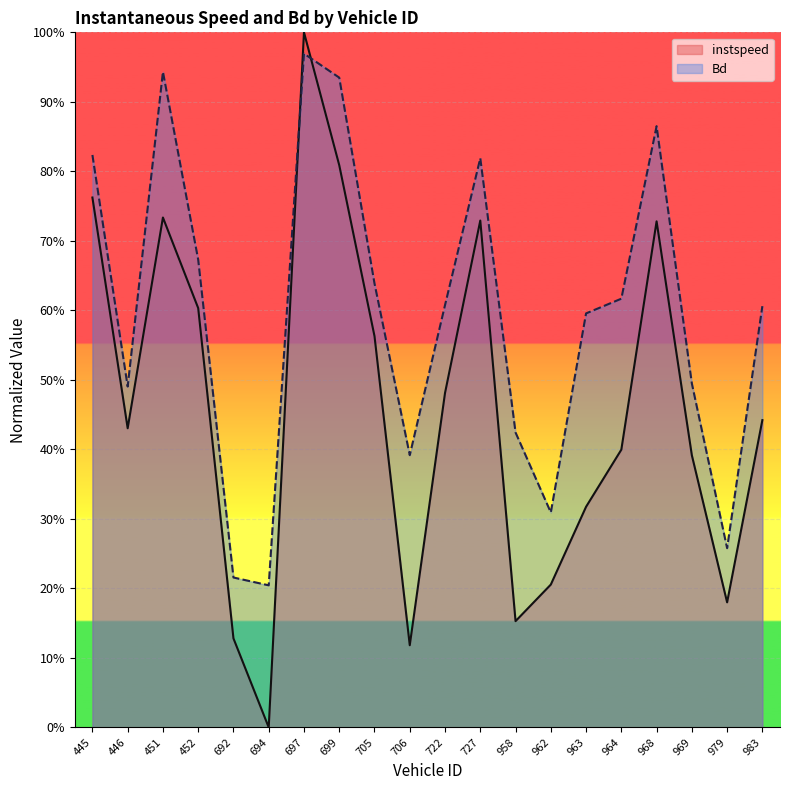

How many interior local valleys does the instspeed series have?

5